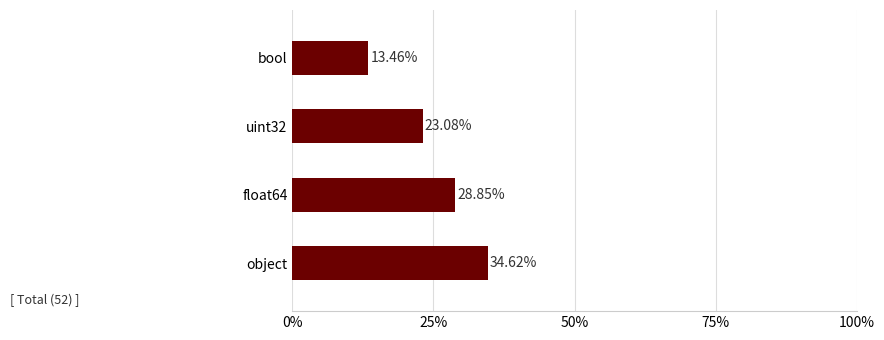

Are the bars horizontal?

Yes